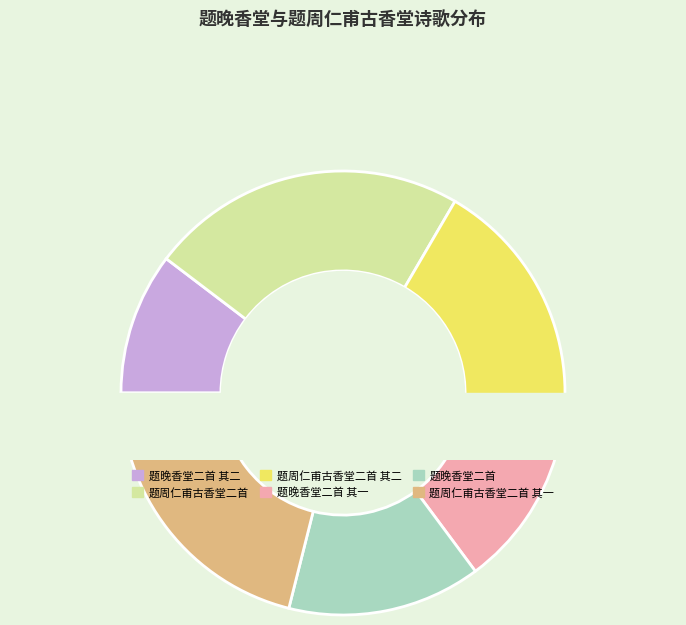

To the nearest percent, what is the average slice percentage?

17%